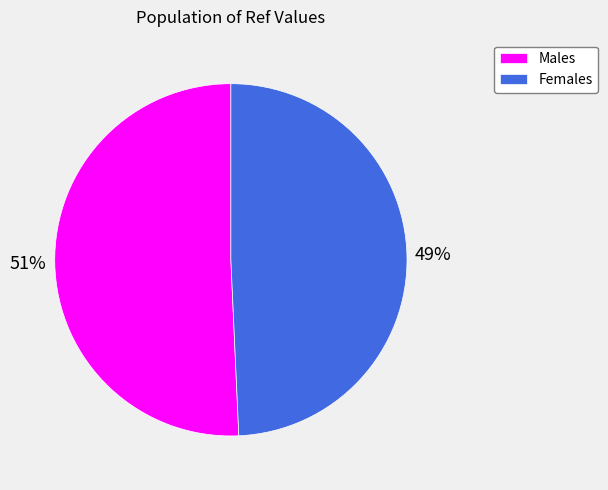

To the nearest percent, what percentage of the pie is Males?

51%